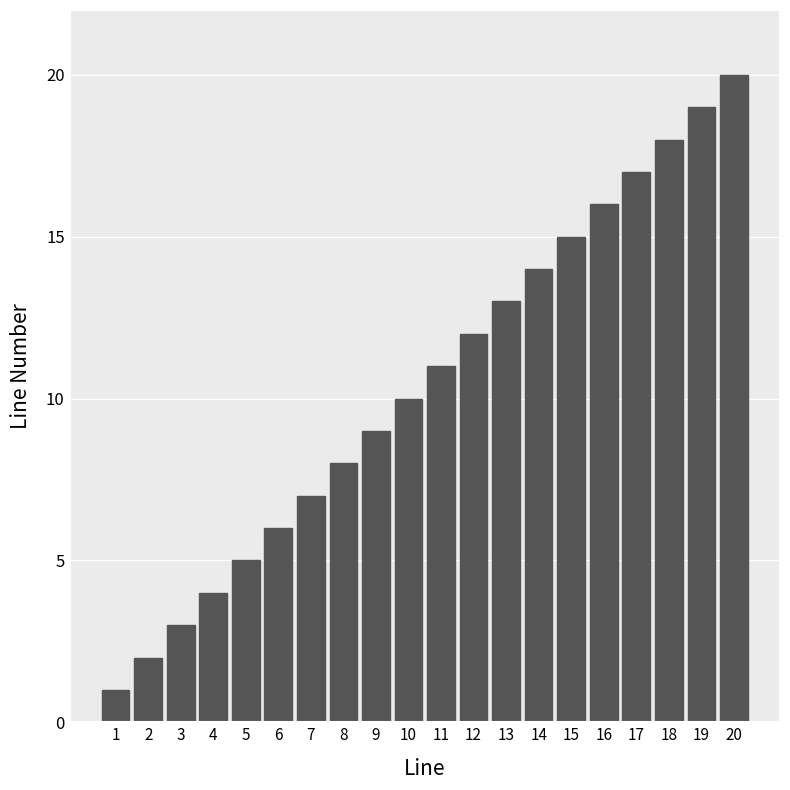

What is the difference between the maximum and minimum values?

19